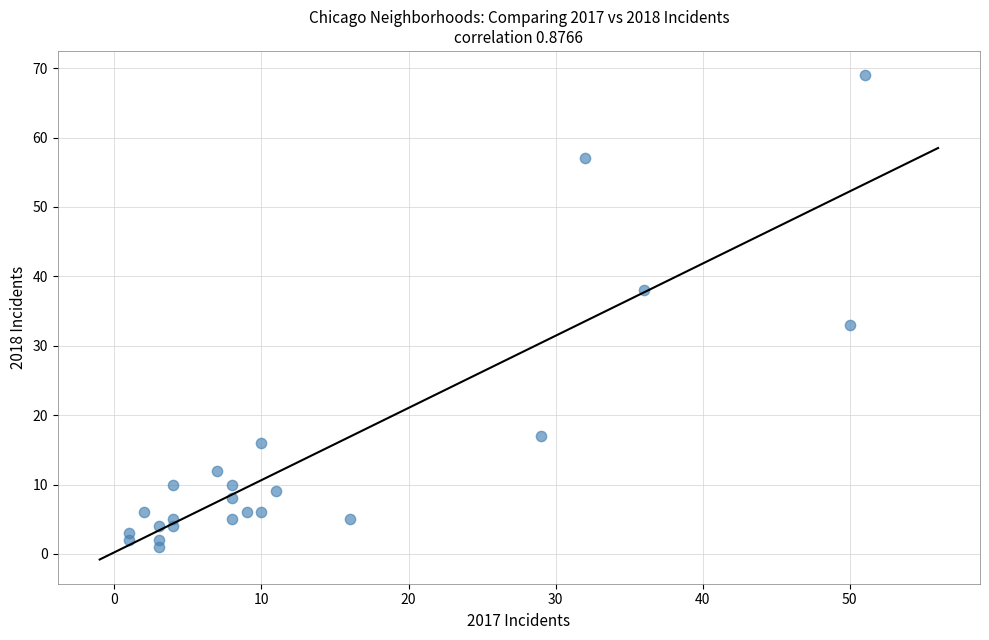

What Y value in the scatter plot is closest to 35?

33